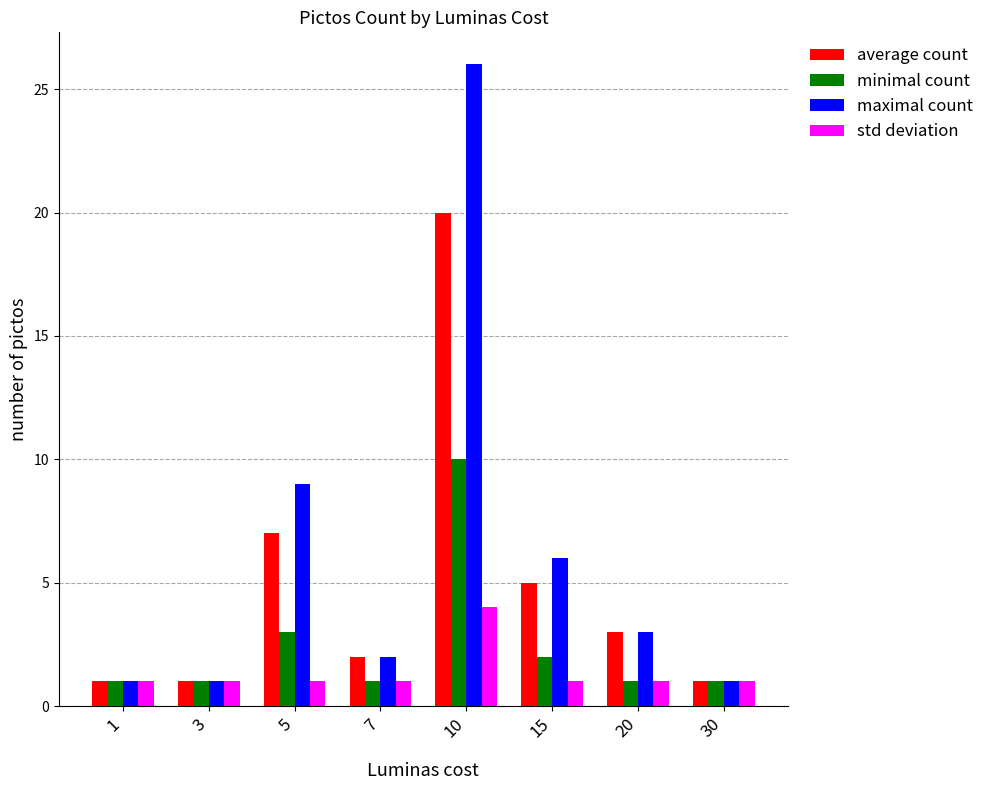

Read the minimal count value at 5.

3